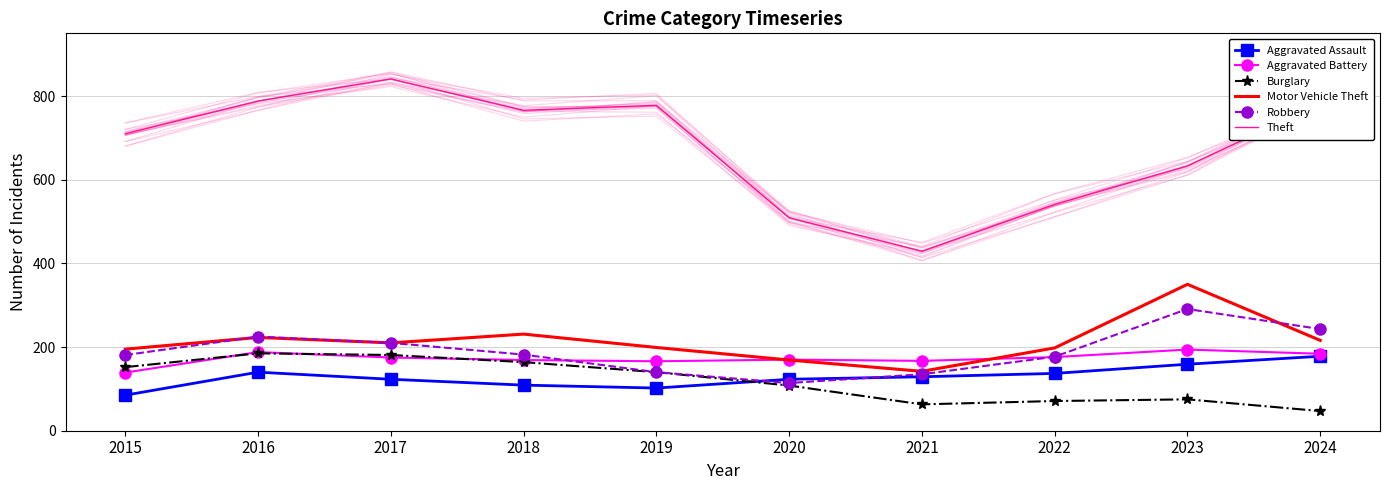

What is the sum of all Burglary values?

1186